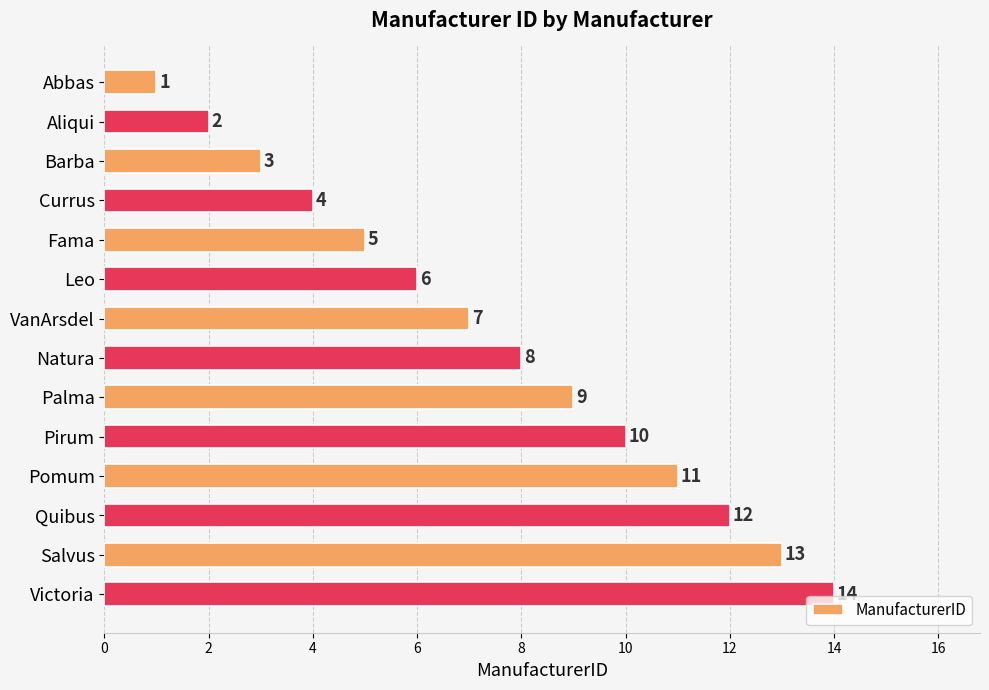

At which category does the chart reach its minimum across all series?

Abbas